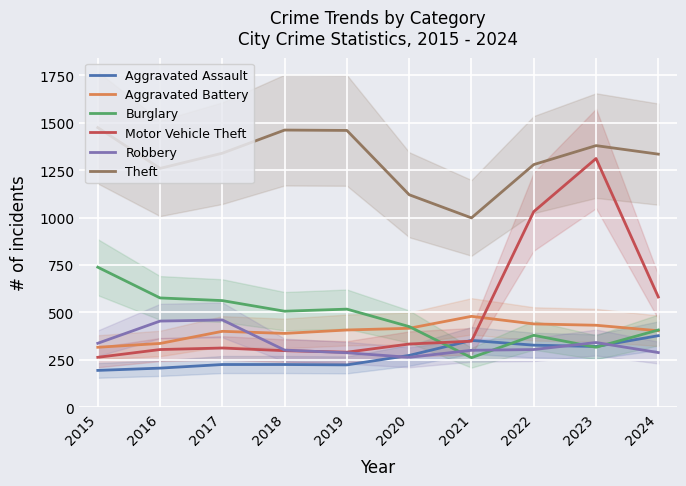

Rank the series at 2017 from highest to lowest value.

Theft, Burglary, Robbery, Aggravated Battery, Motor Vehicle Theft, Aggravated Assault